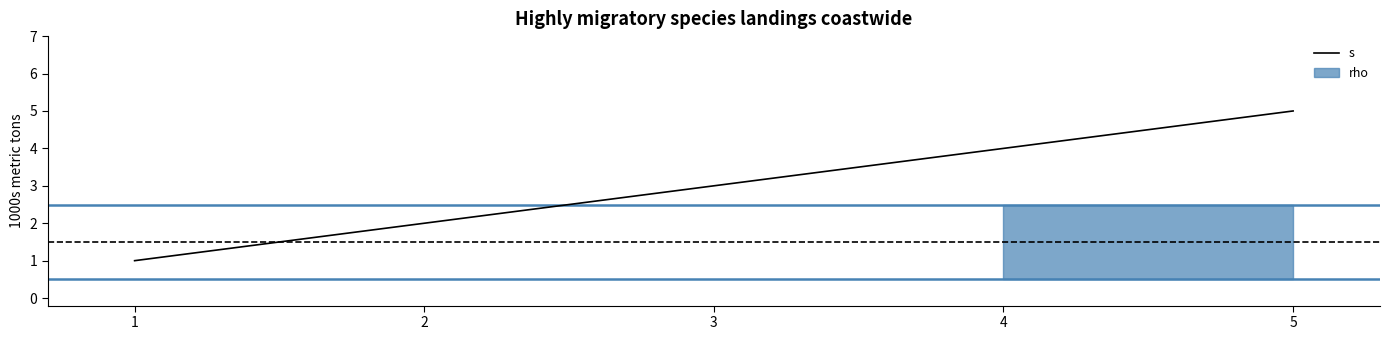

Which has a higher value, 4 or 1?

4